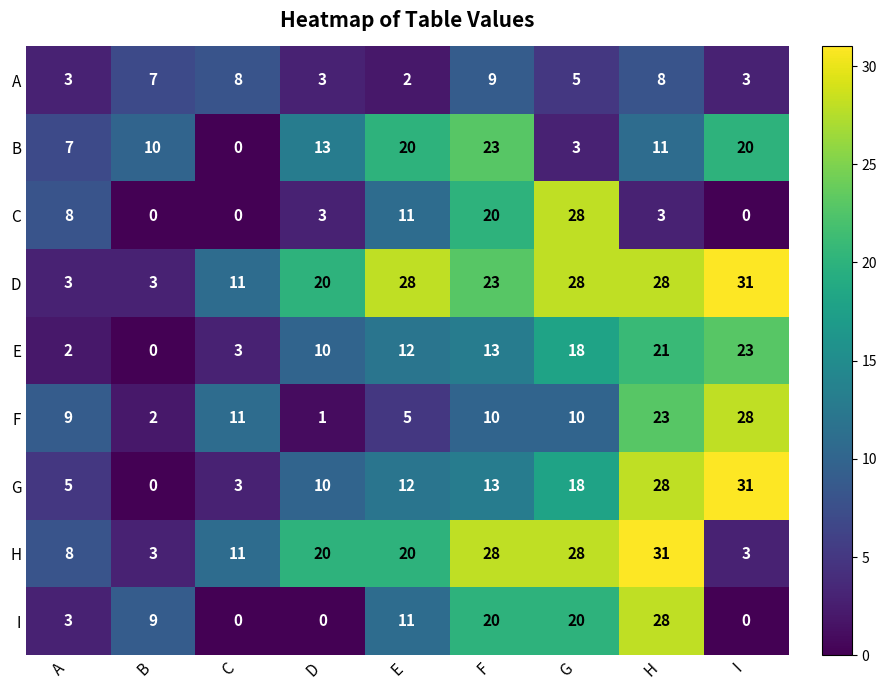

What is the difference between the highest and lowest values at I?

31